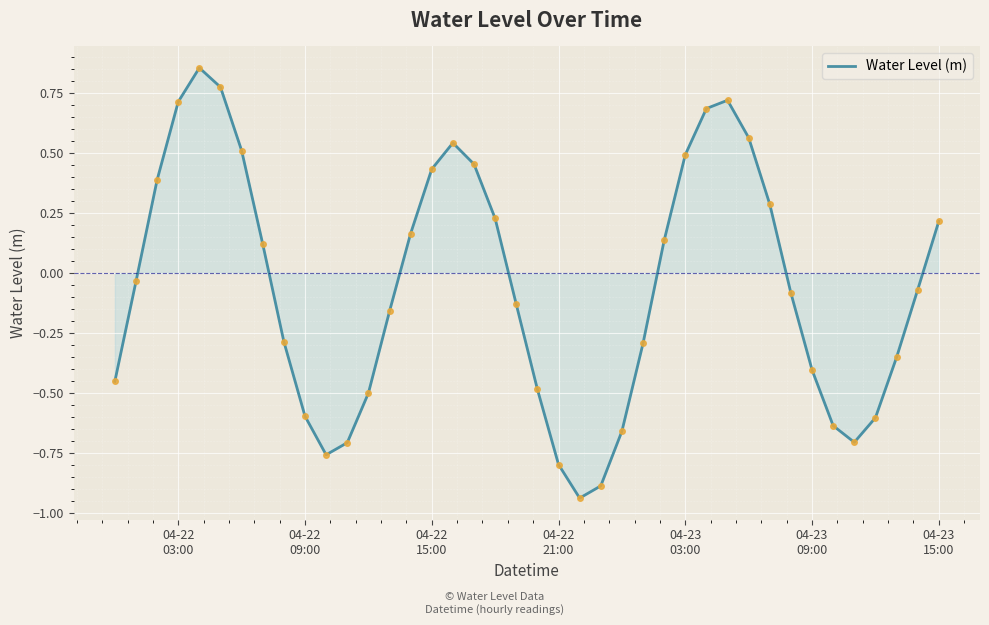

What is the difference between the maximum and minimum values?

1.8